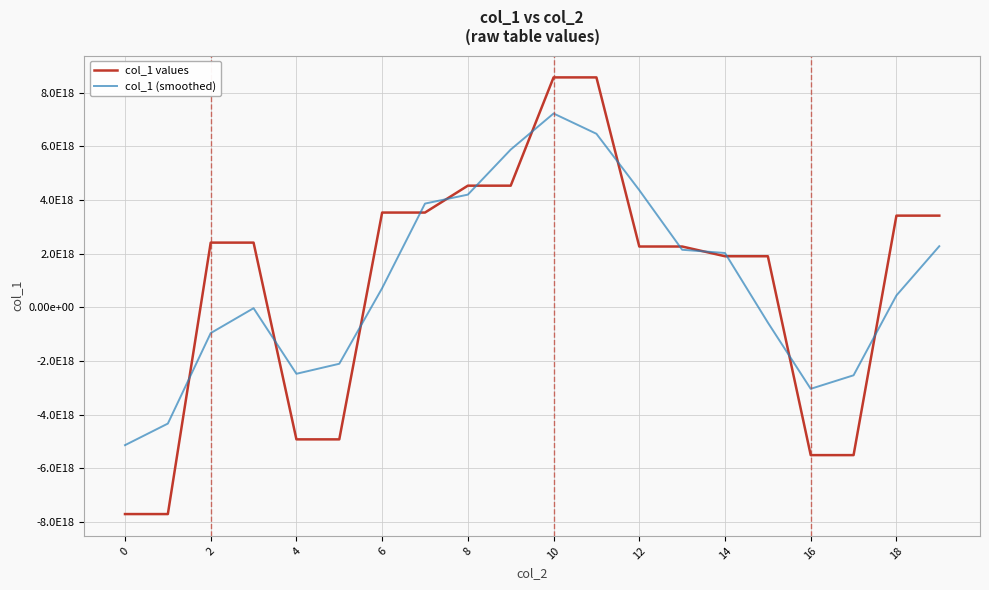

What are all the series names shown in the legend?

col_1 values, col_1 (smoothed)